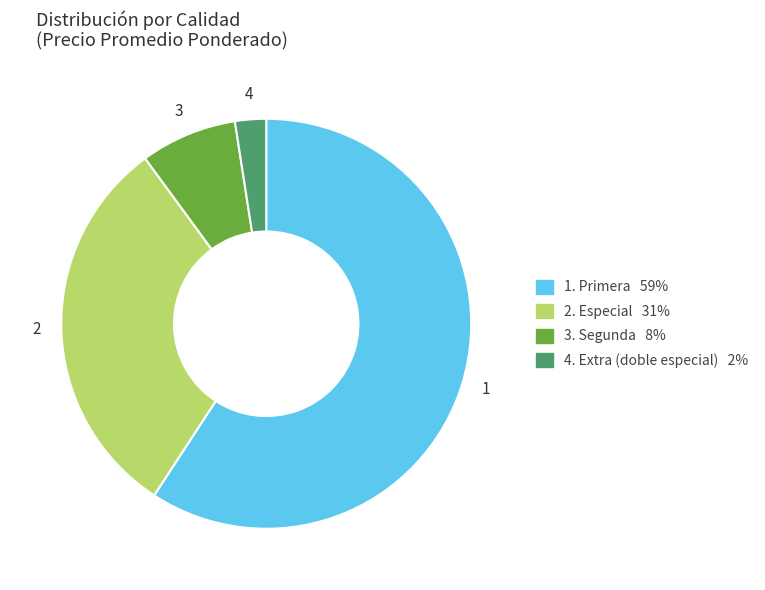

Does any single category account for the majority?

Yes